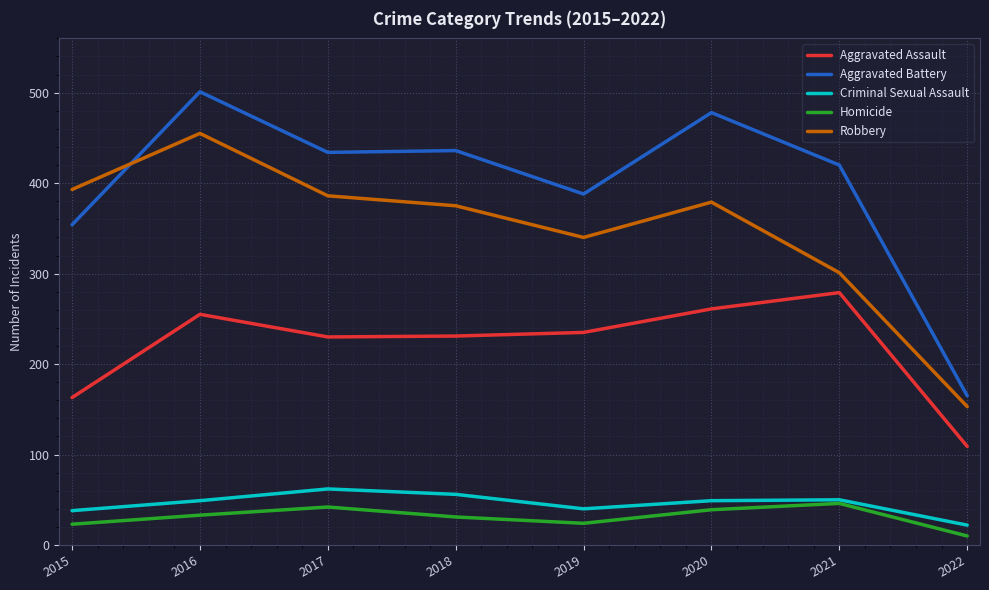

At 2018, list the series in order from largest to smallest.

Aggravated Battery, Robbery, Aggravated Assault, Criminal Sexual Assault, Homicide